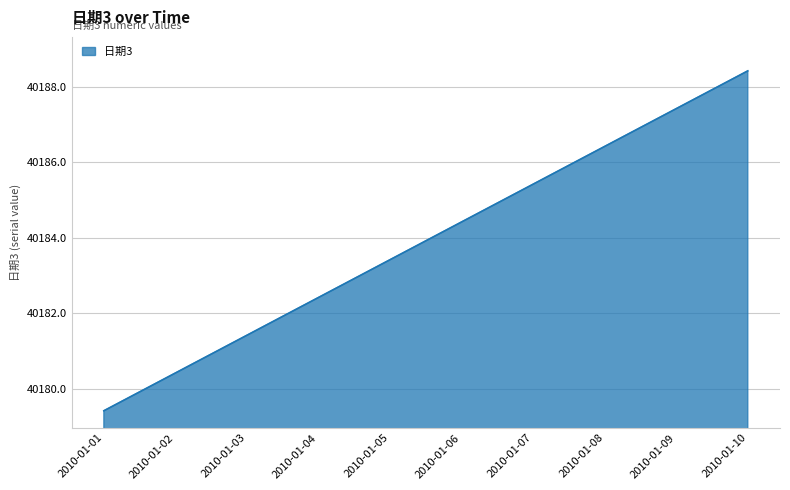

What is the difference between the values at 2010-01-07 and 2010-01-04?

3.0